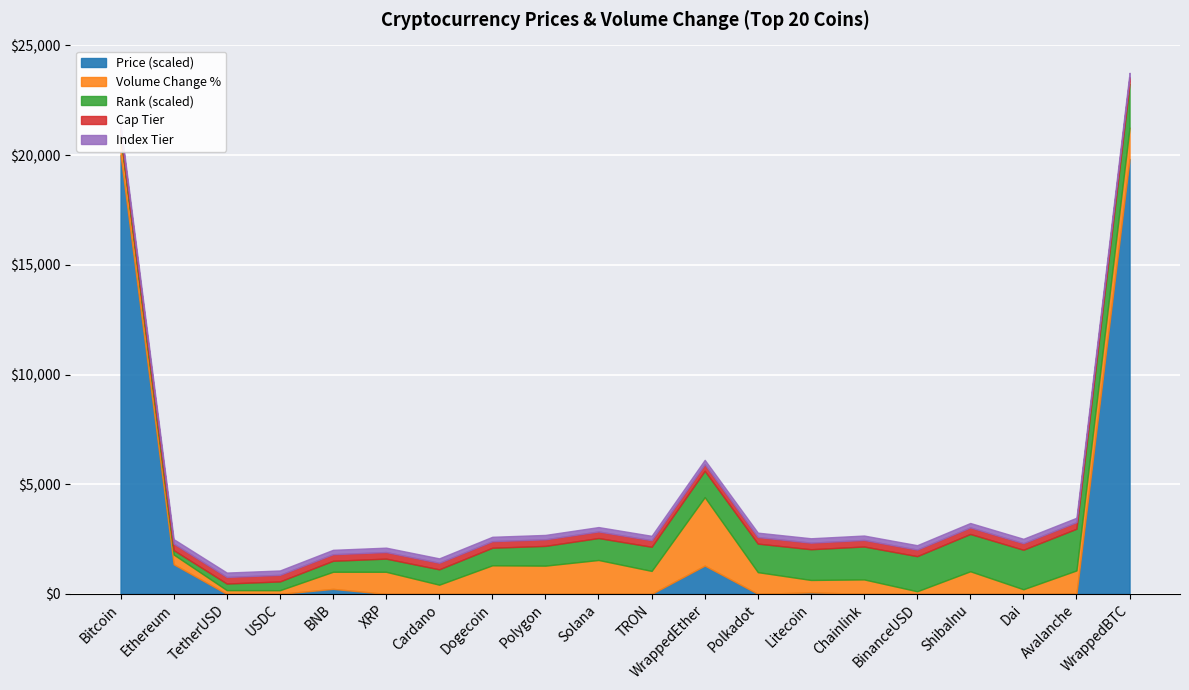

Count the number of data series in this chart.

3